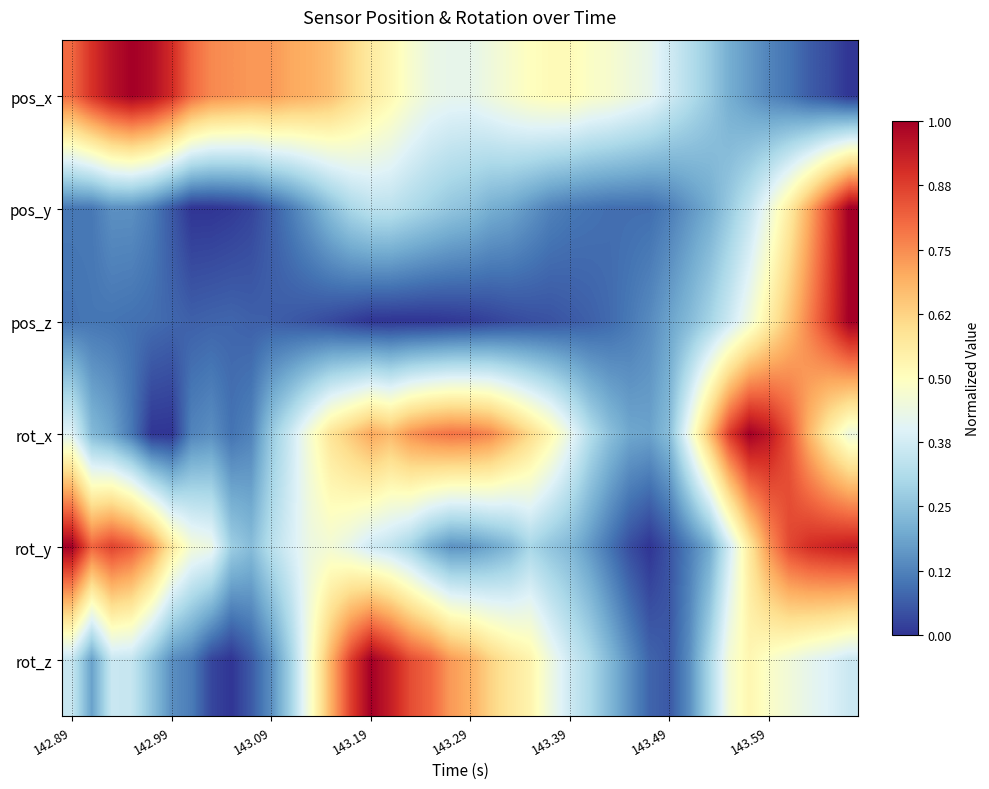

At how many categories does at least one series exceed 0?

40